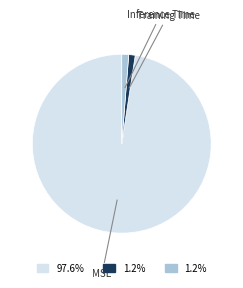

Is there a majority slice in this chart?

Yes